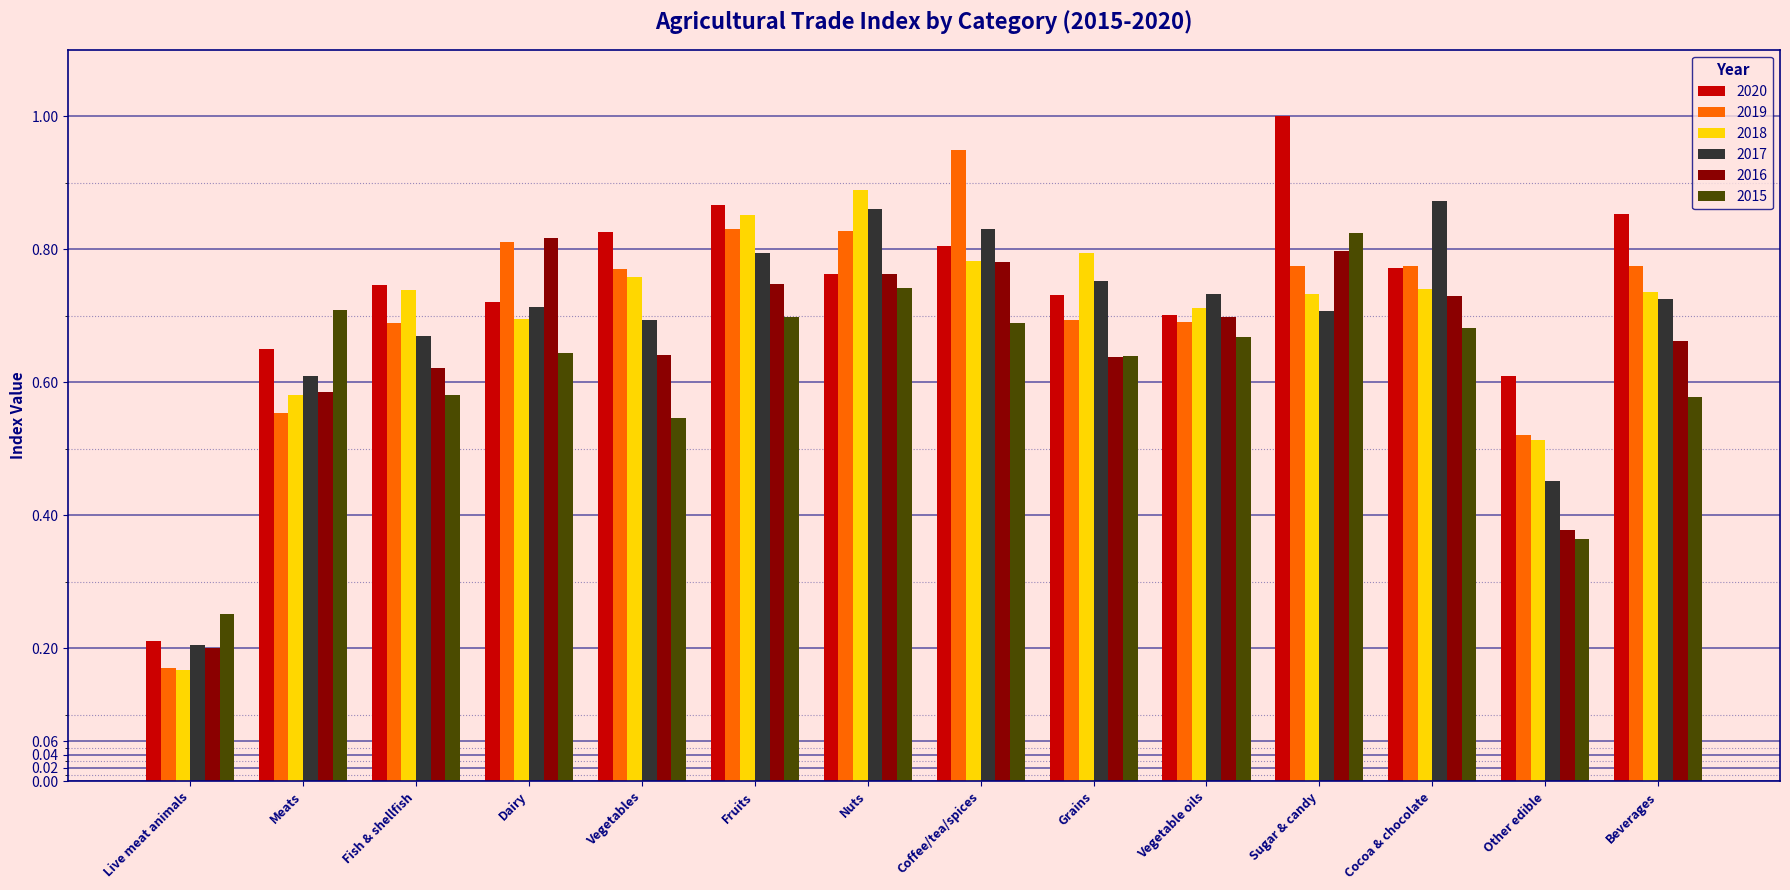

What is the sum of all 2017 values?

9.6